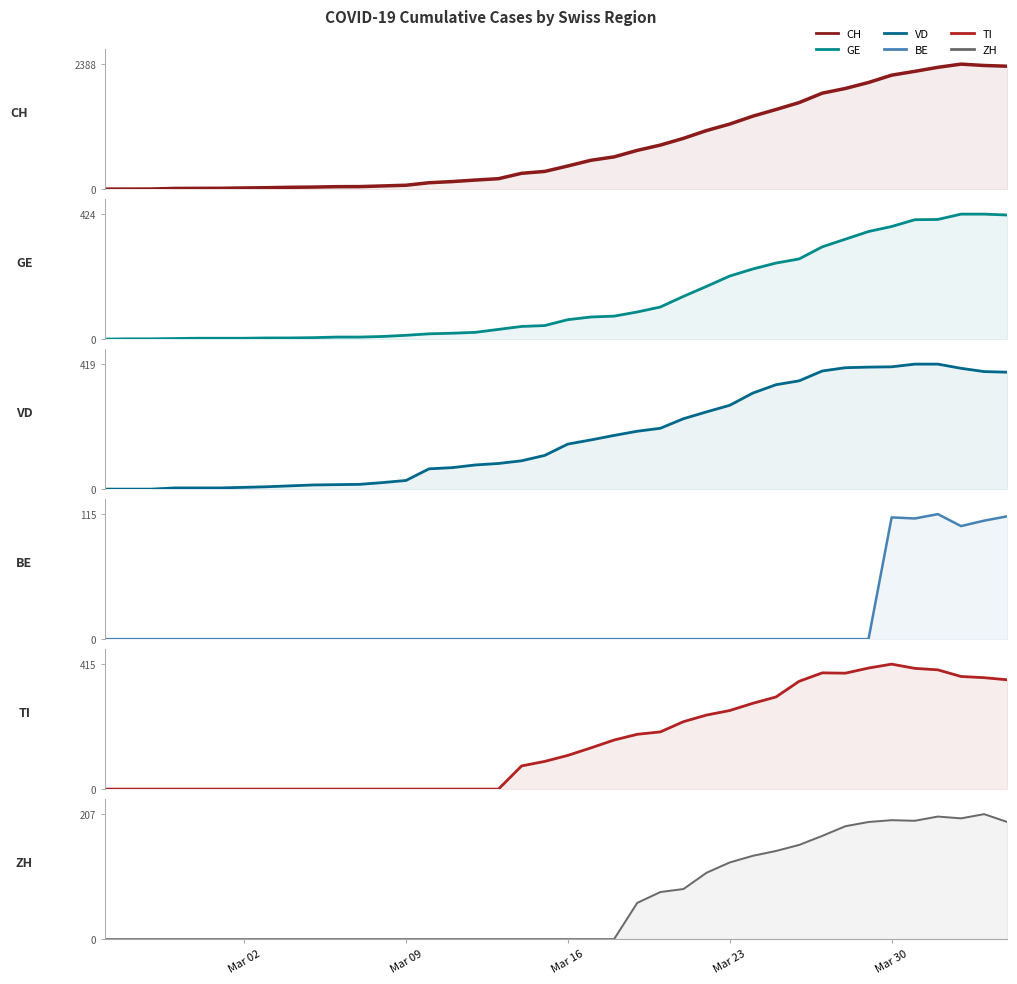

At how many categories does at least one series exceed 674?

17